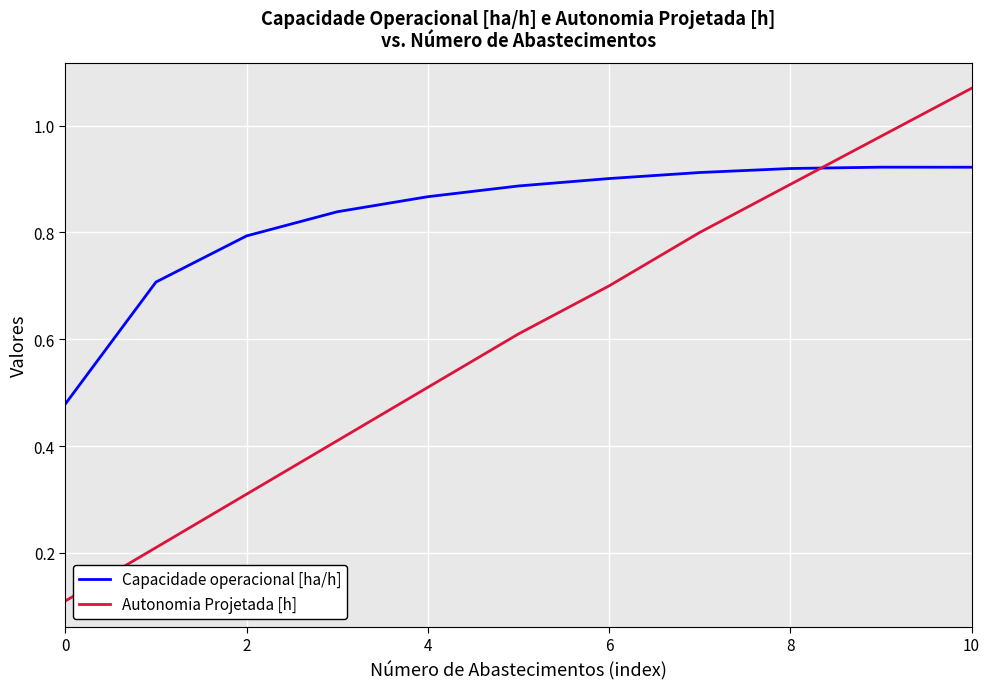

After their last crossing, which series has the higher values: Autonomia Projetada [h] or Capacidade operacional [ha/h]?

Autonomia Projetada [h]